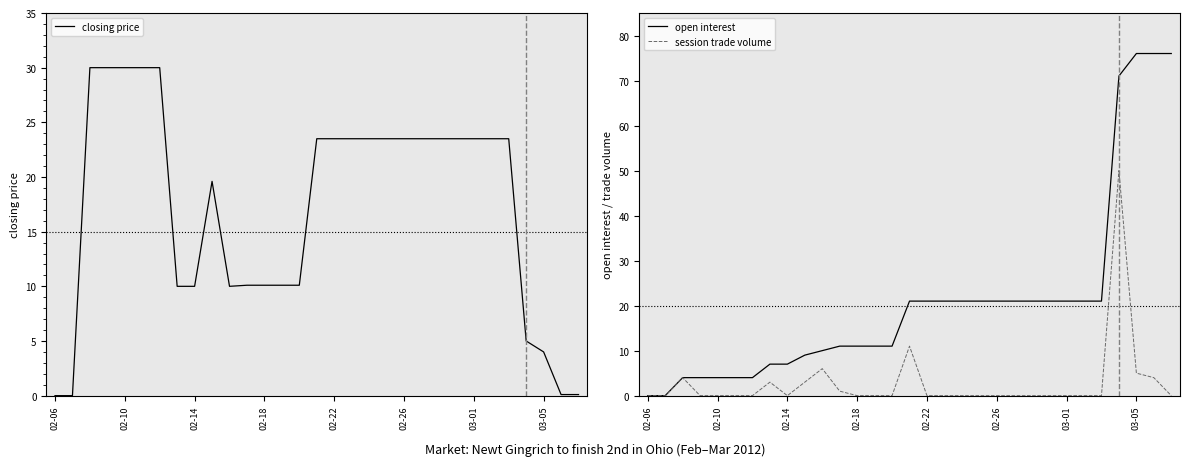

The value of closing price at 02-14 is 14.3. True or false?

False